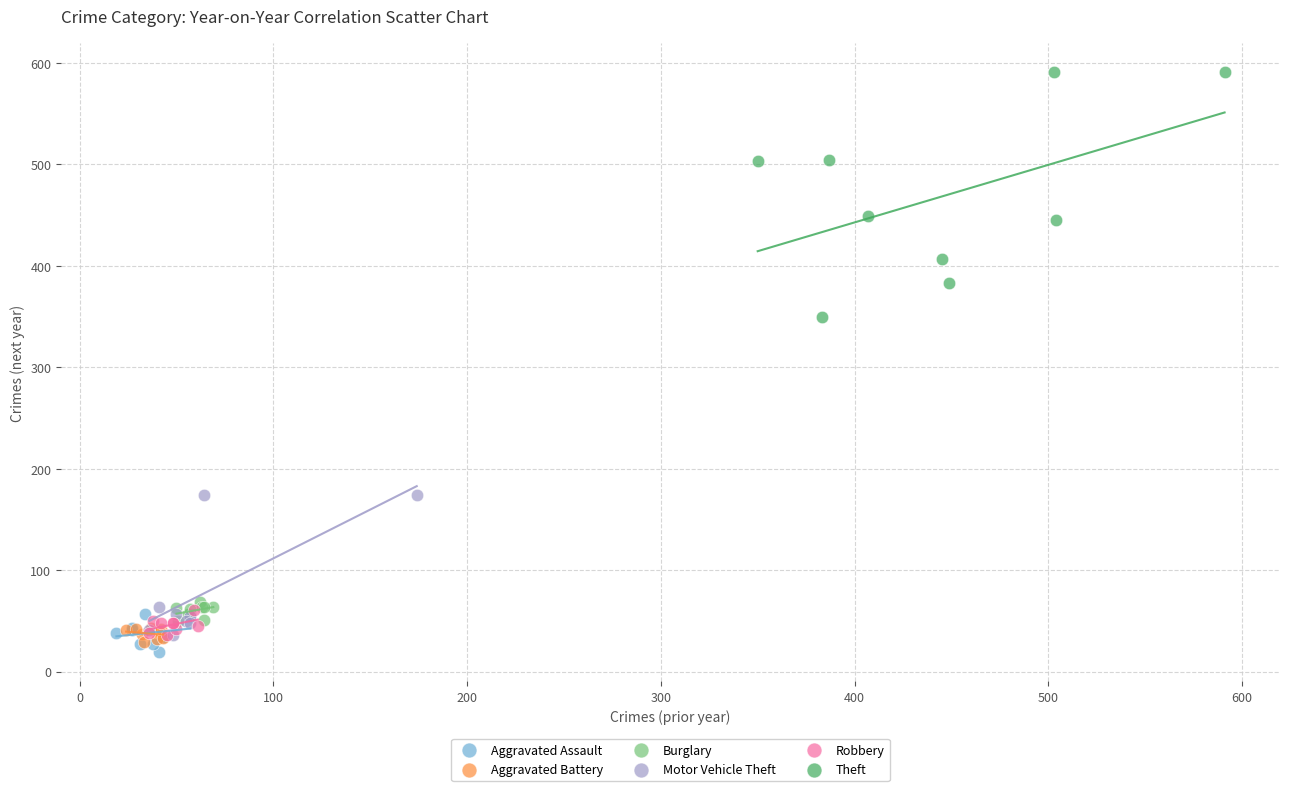

Which series reaches the maximum Y coordinate?

Theft